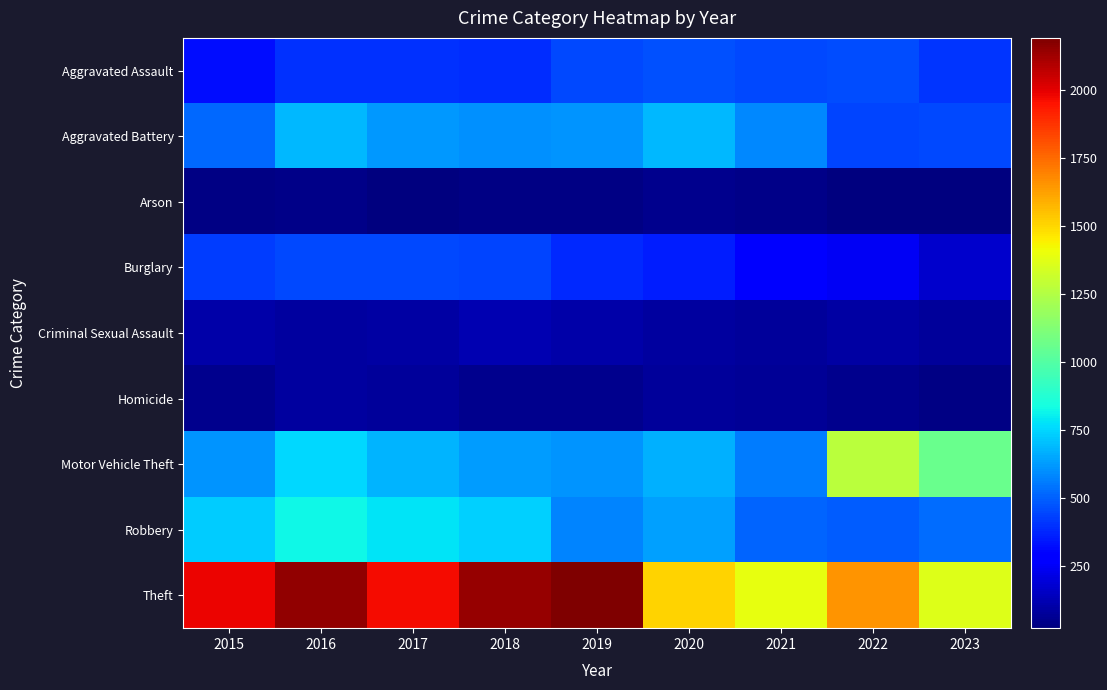

Which series has the widest spread of values?

Theft